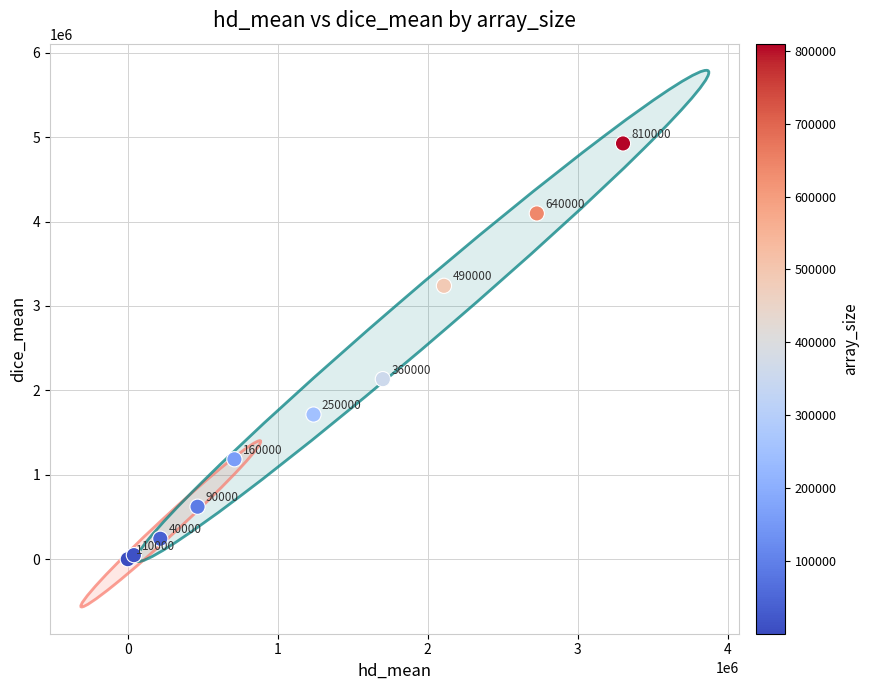

What Y value in the scatter plot is closest to 2462990?

2133727.5